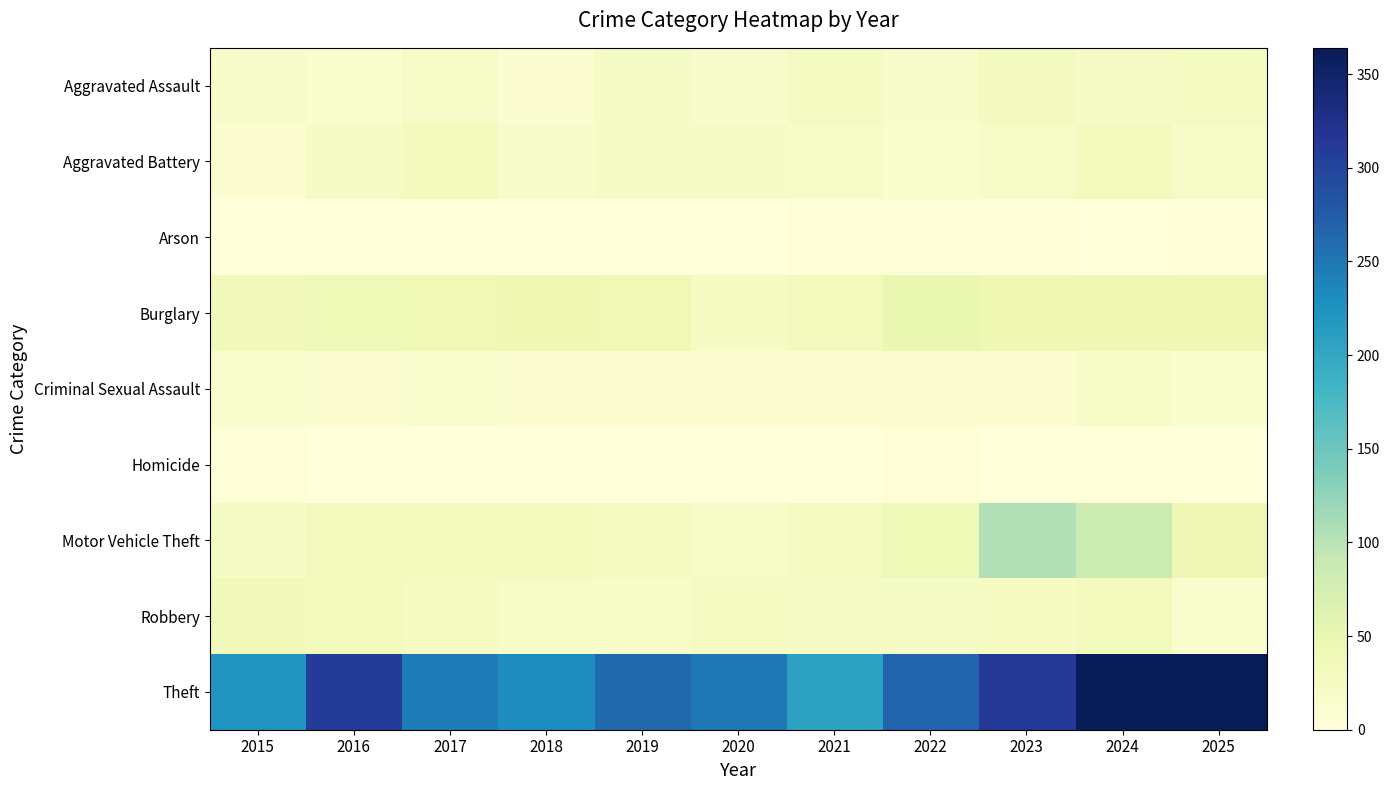

Reading left to right, list all the values displayed in this chart.

Aggravated Assault: 2015=16	2016=12	2017=21	2018=9	2019=24	2020=16	2021=27	2022=16	2023=29	2024=22	2025=27
Aggravated Battery: 2015=10	2016=23	2017=30	2018=16	2019=22	2020=22	2021=21	2022=13	2023=20	2024=34	2025=20
Arson: 2015=0	2016=0	2017=1	2018=1	2019=1	2020=1	2021=5	2022=3	2023=2	2024=1	2025=2
Burglary: 2015=35	2016=39	2017=40	2018=44	2019=41	2020=25	2021=34	2022=49	2023=43	2024=43	2025=44
Criminal Sexual Assault: 2015=12	2016=11	2017=15	2018=9	2019=10	2020=10	2021=9	2022=10	2023=10	2024=18	2025=12
Homicide: 2015=3	2016=0	2017=1	2018=0	2019=0	2020=0	2021=1	2022=4	2023=1	2024=0	2025=0
Motor Vehicle Theft: 2015=24	2016=33	2017=30	2018=32	2019=28	2020=20	2021=26	2022=39	2023=104	2024=85	2025=42
Robbery: 2015=36	2016=34	2017=28	2018=21	2019=19	2020=28	2021=23	2022=24	2023=25	2024=33	2025=14
Theft: 2015=222	2016=309	2017=246	2018=231	2019=263	2020=249	2021=207	2022=266	2023=314	2024=364	2025=363